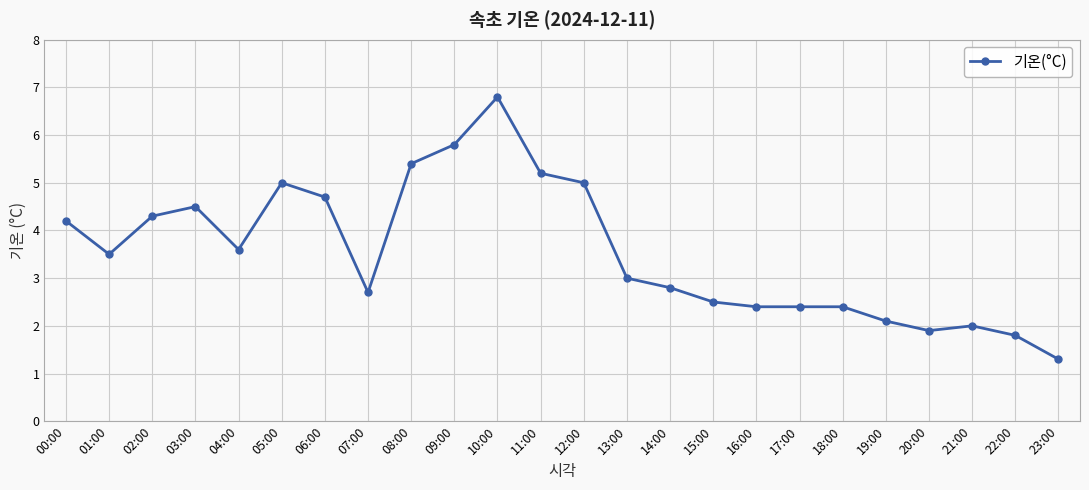

How many lines are shown in the chart?

1